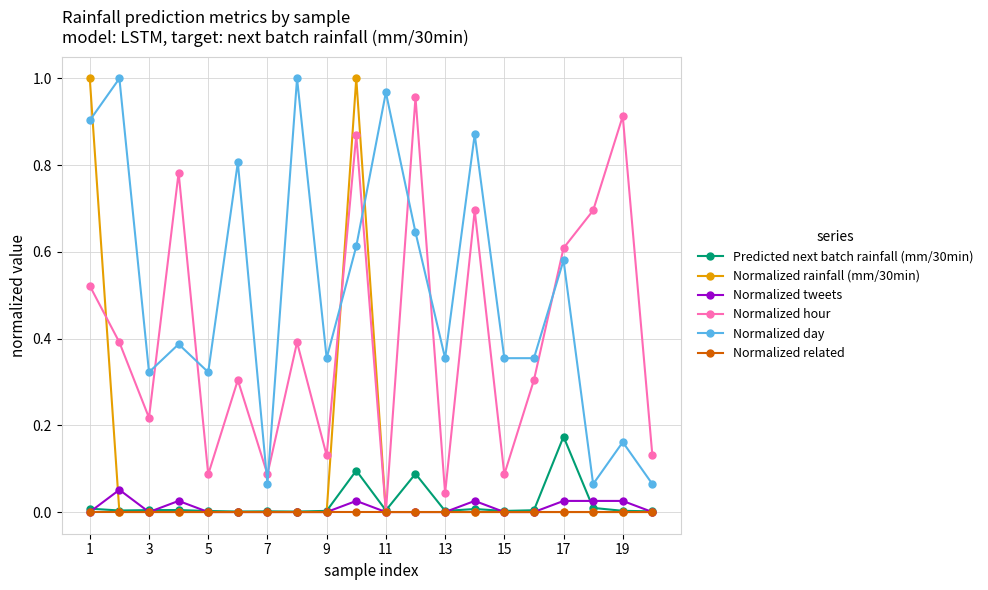

How many interior local valleys does the Normalized hour series have?

7